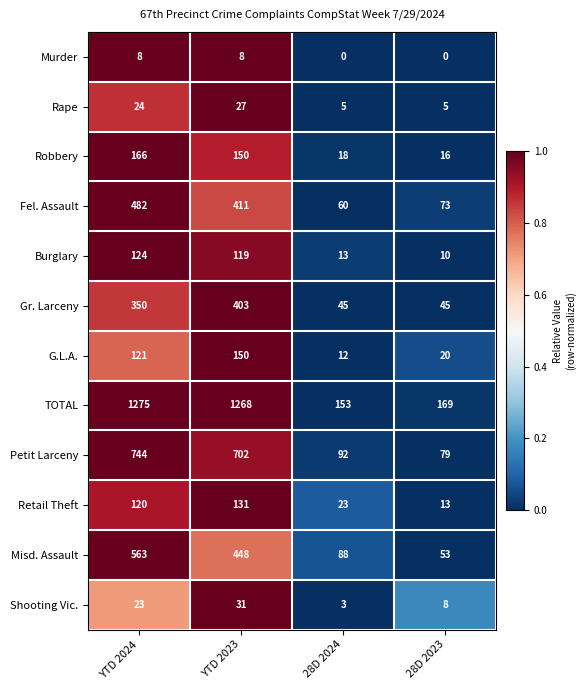

What is the greatest value displayed?

1275